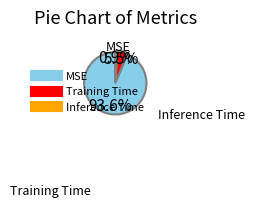

Does any single category account for the majority?

Yes